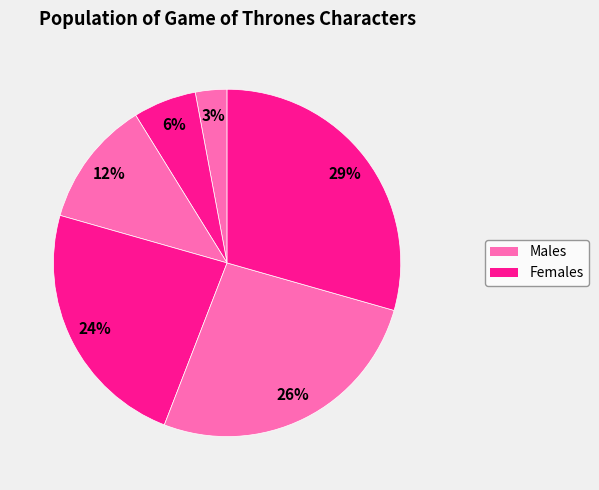

Count the number of slices in the pie.

6